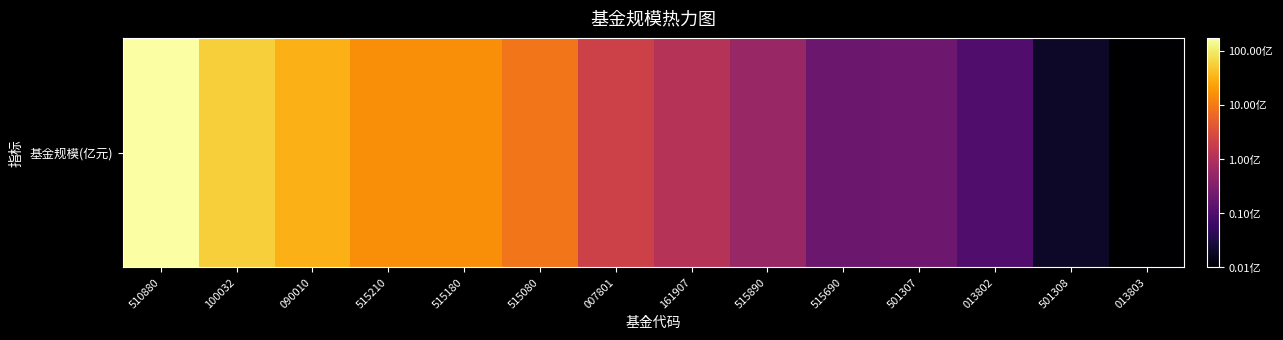

List the labels in order of value, smallest first.

013803, 501308, 013802, 515690, 501307, 515890, 161907, 007801, 515080, 515180, 515210, 090010, 100032, 510880